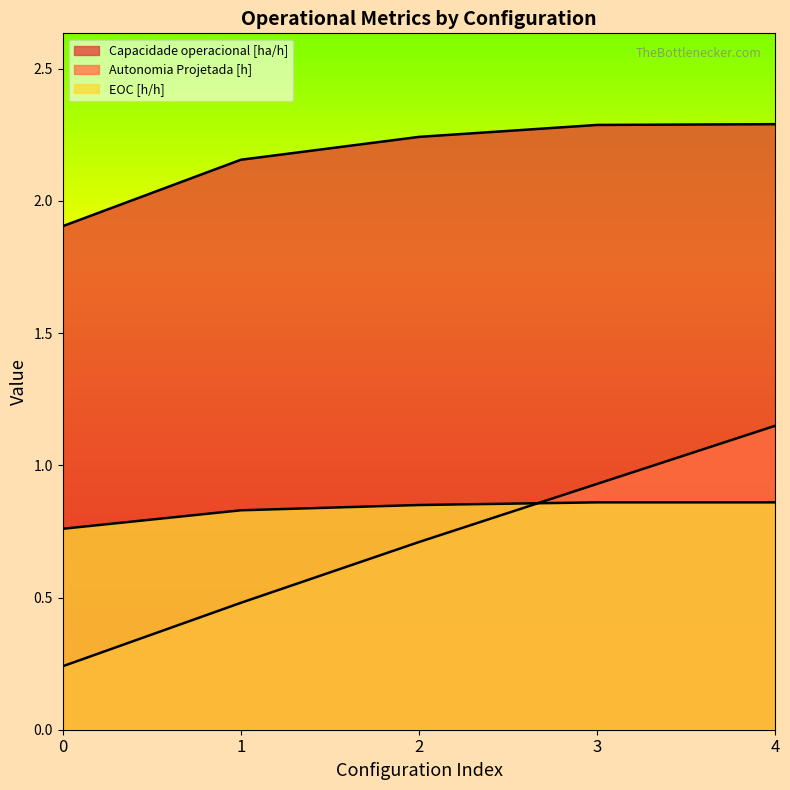

What is the value of the EOC [h/h] point at the 2nd from the left?

0.8